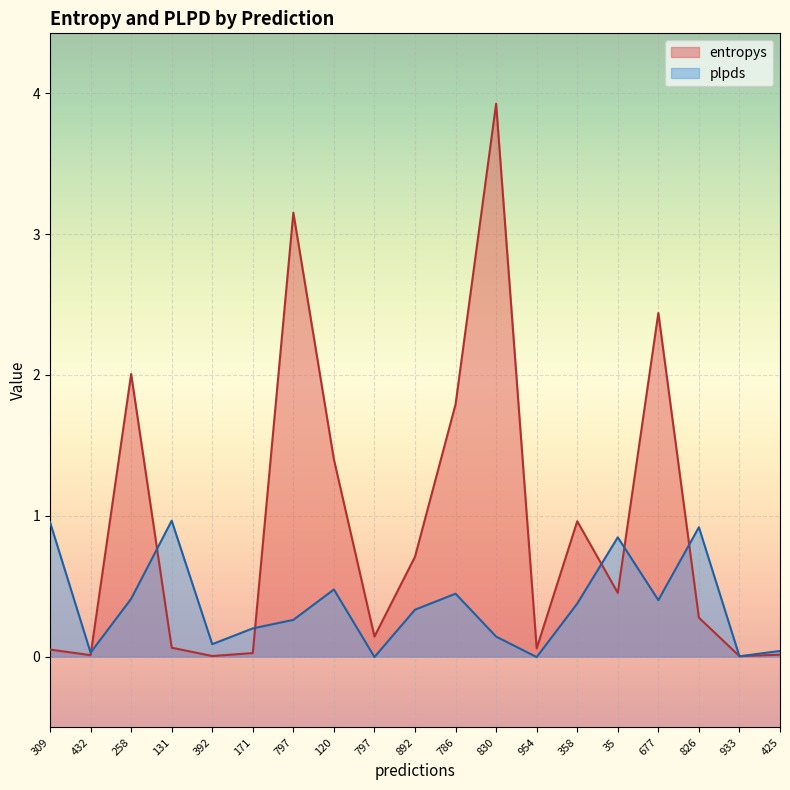

How many series are shown in this chart?

2